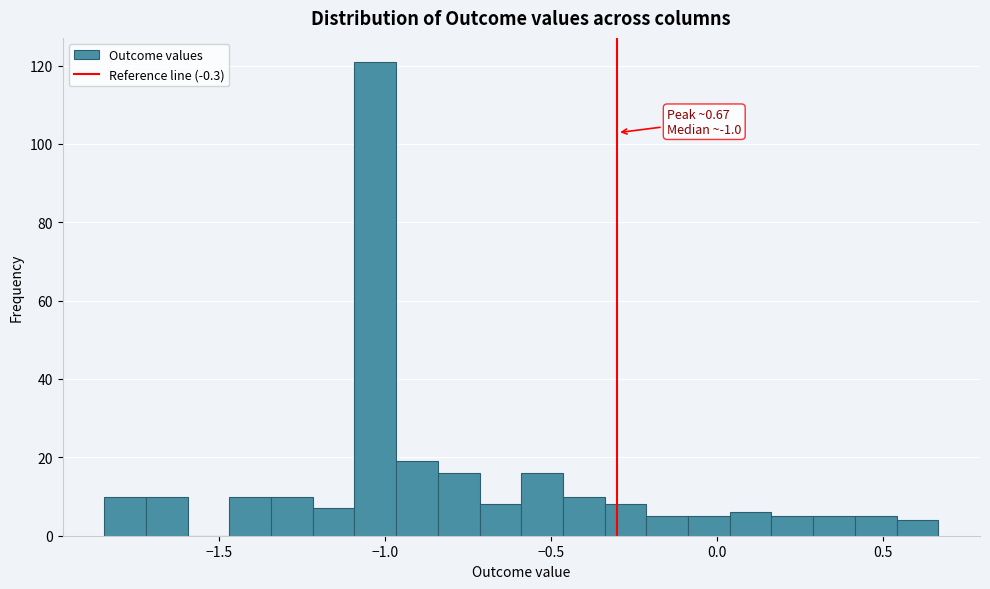

Around what value on the x-axis is the tallest bar? Give the approximate position of its centre, as read against the axis.

-1.05